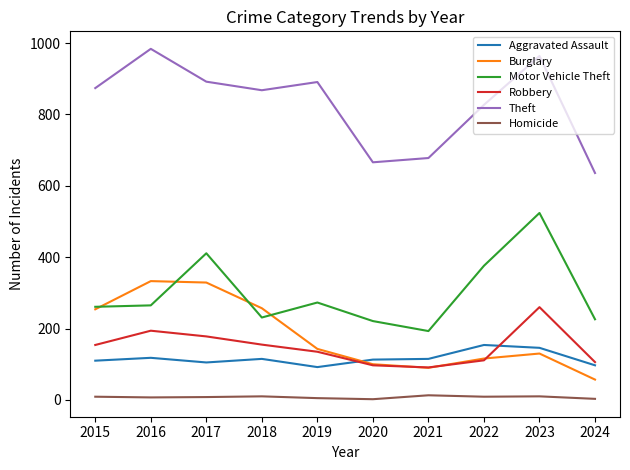

In Motor Vehicle Theft, how many points are lower than both neighbors (excluding endpoints)?

2